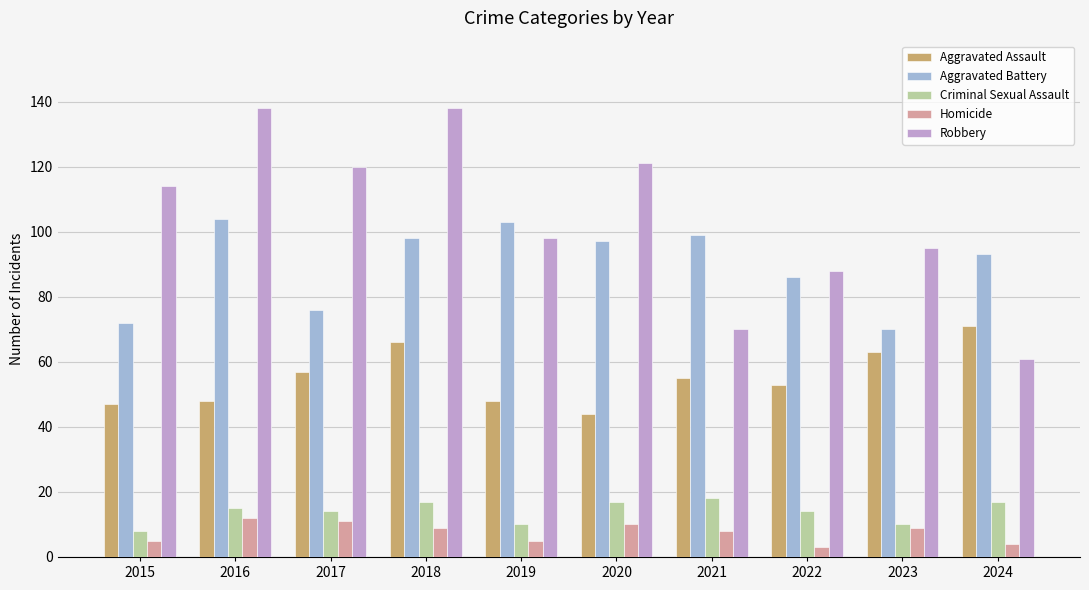

List the series in order of their peak value, highest first.

Robbery, Aggravated Battery, Aggravated Assault, Criminal Sexual Assault, Homicide